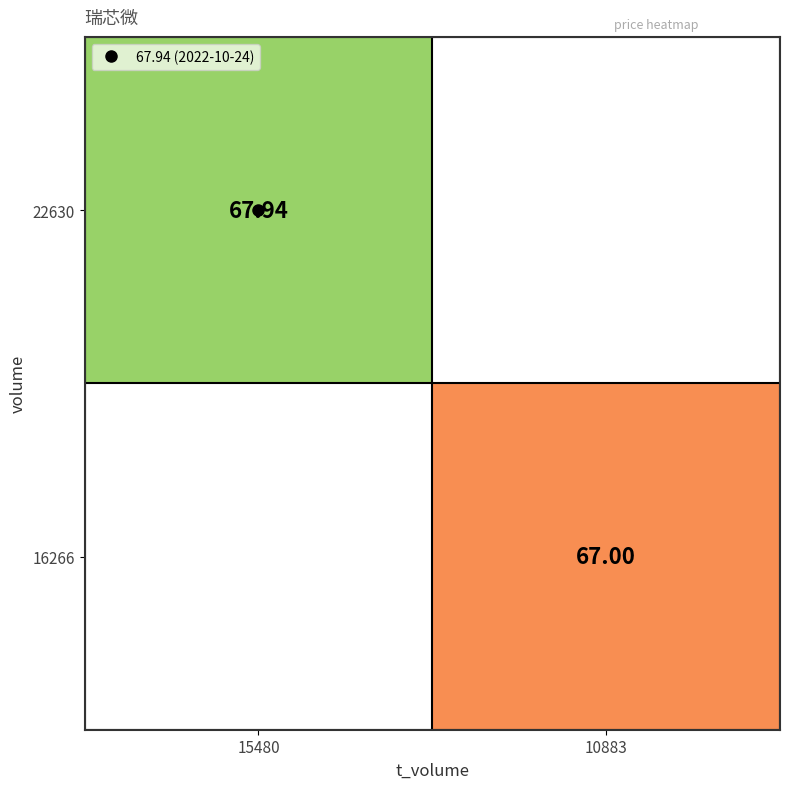

True or false: 22630 has a value of 29.0 at 15480.

False